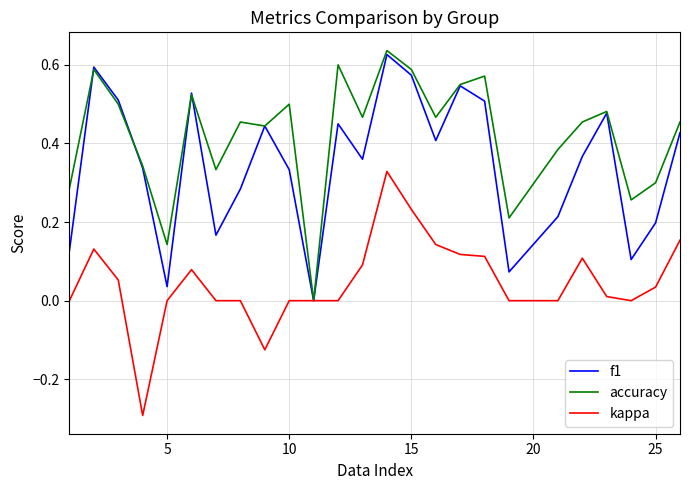

Rank the series by their average value, from lowest to highest.

kappa, f1, accuracy